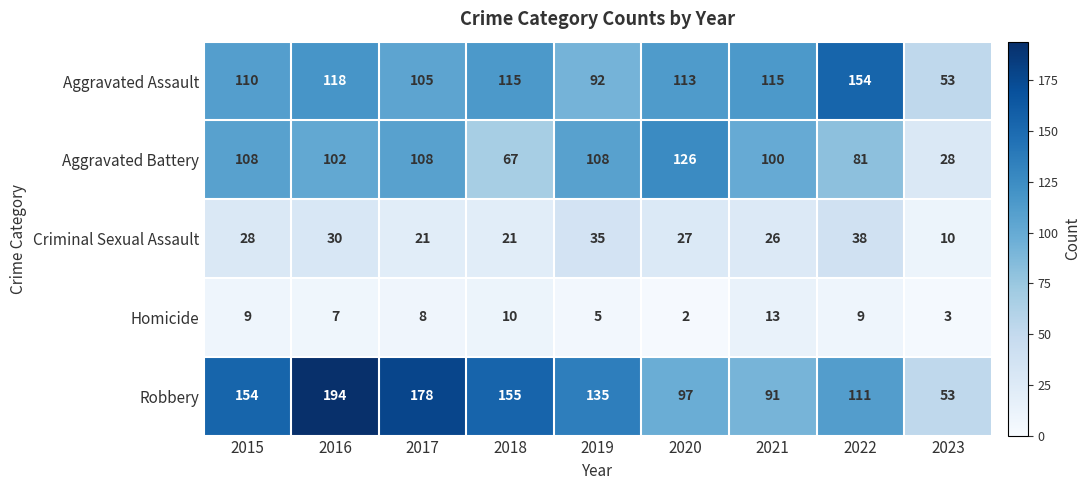

Which series has the widest spread of values?

Robbery